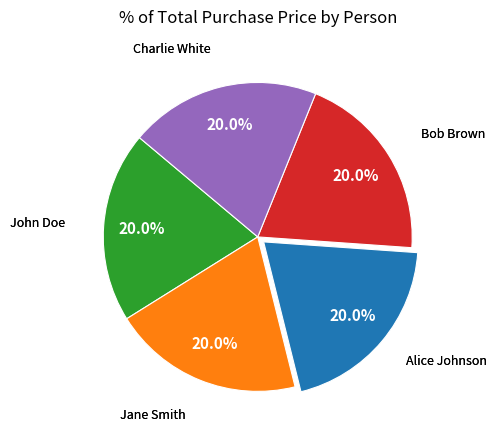

Is there a majority slice in this chart?

No